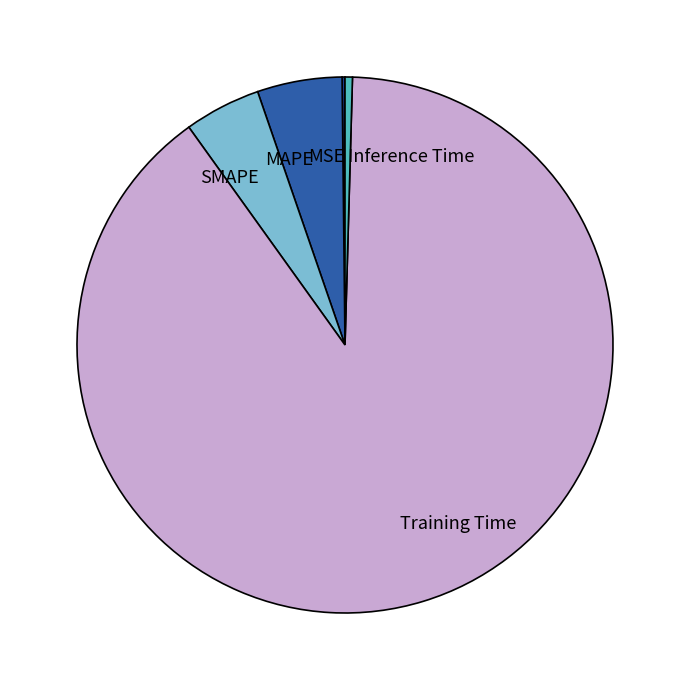

The Inference Time slice represents 6% of the pie. True or false?

False